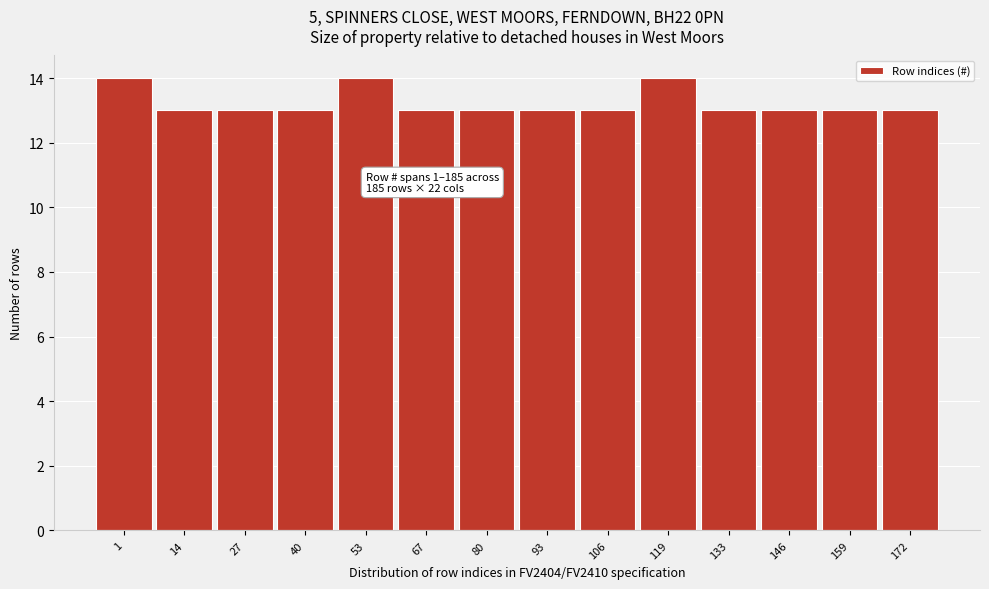

Reading left to right, extract all data points from this chart.

1=14	14=13	27=13	40=13	53=14	67=13	80=13	93=13	106=13	119=14	133=13	146=13	159=13	172=13